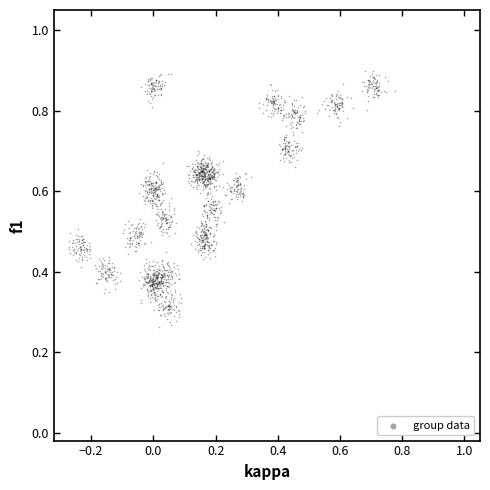

What is the range of X values (max minus min)?

1.0